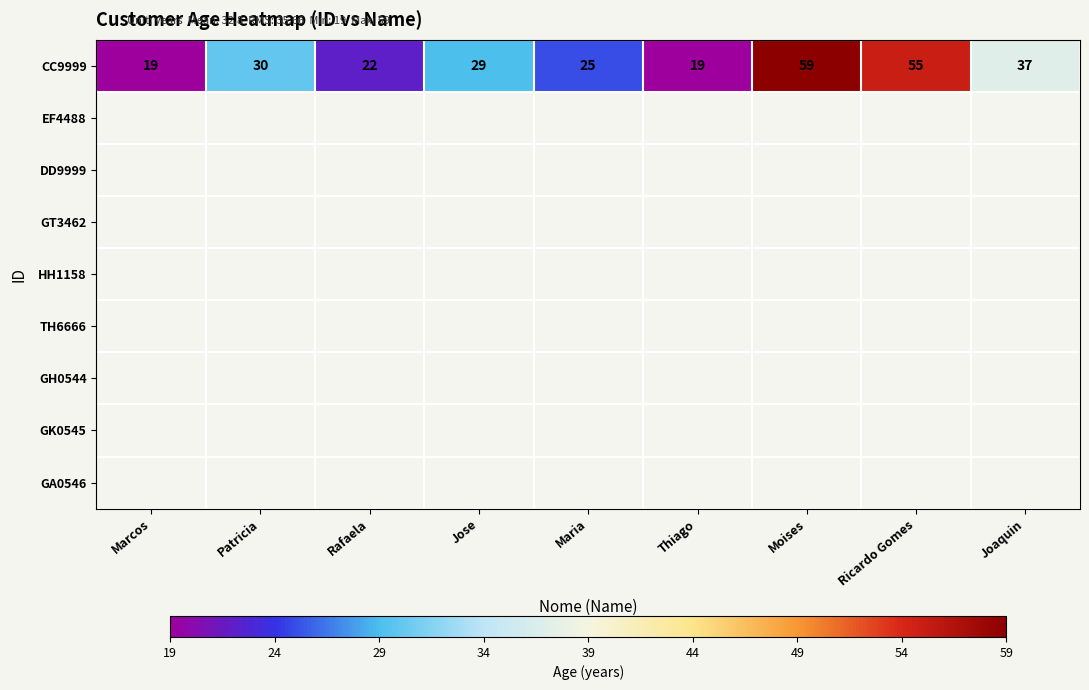

What is the average value?

33